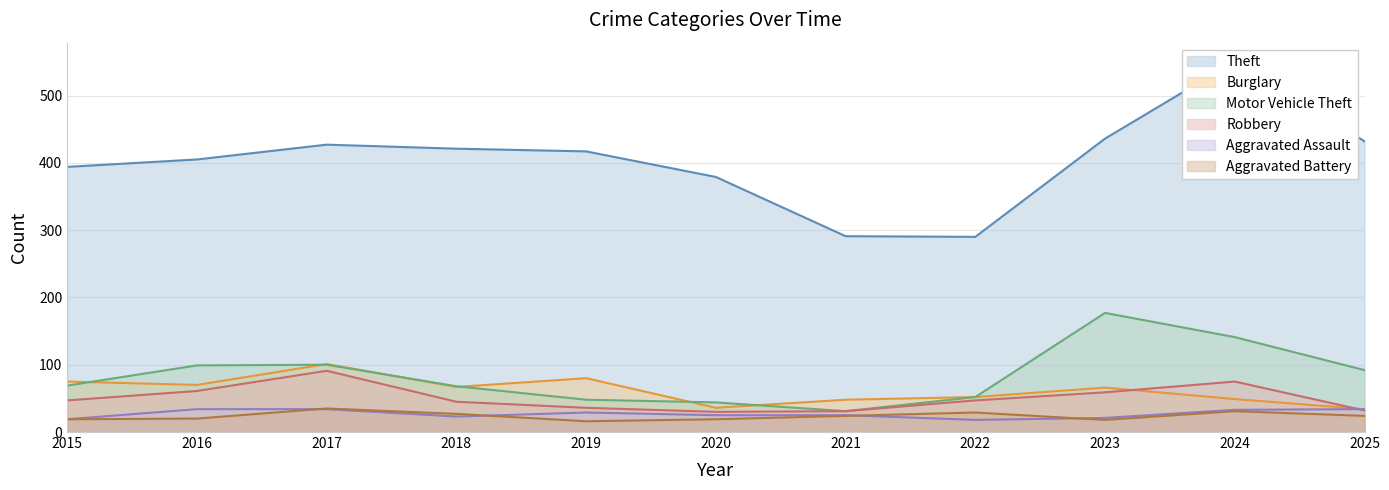

How many distinct data groups are displayed?

6